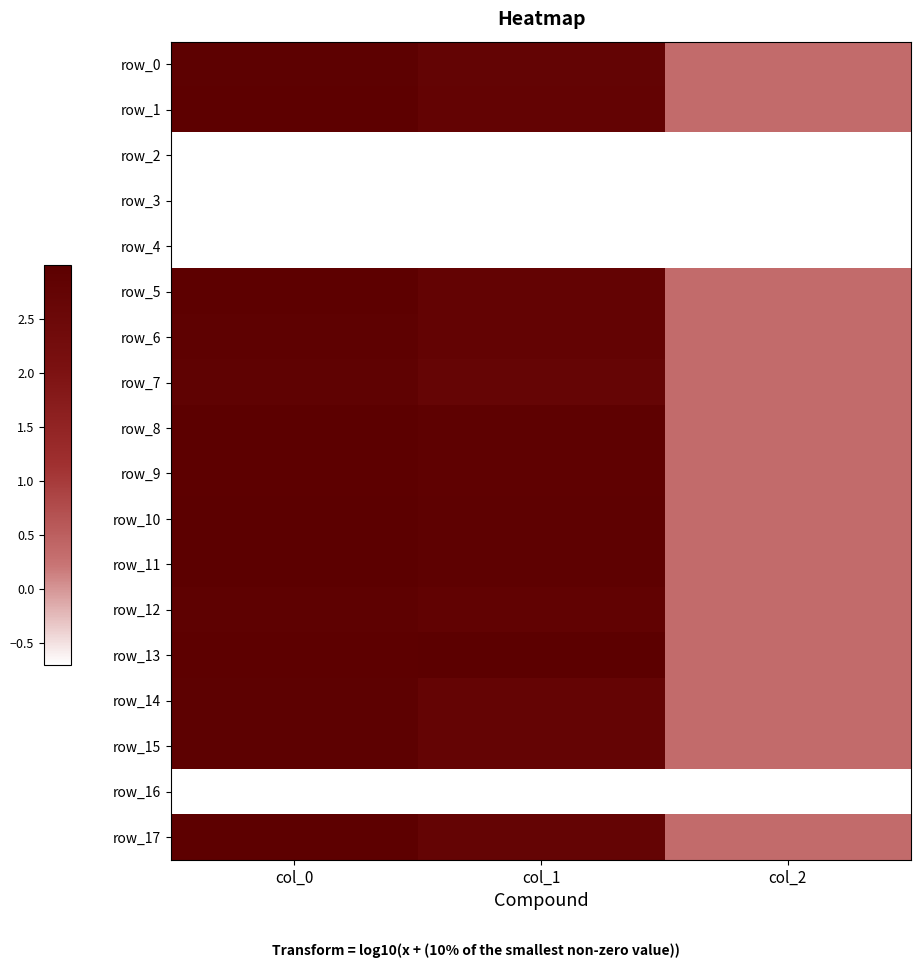

What is the spread (max minus min) of values at col_1?

3.7